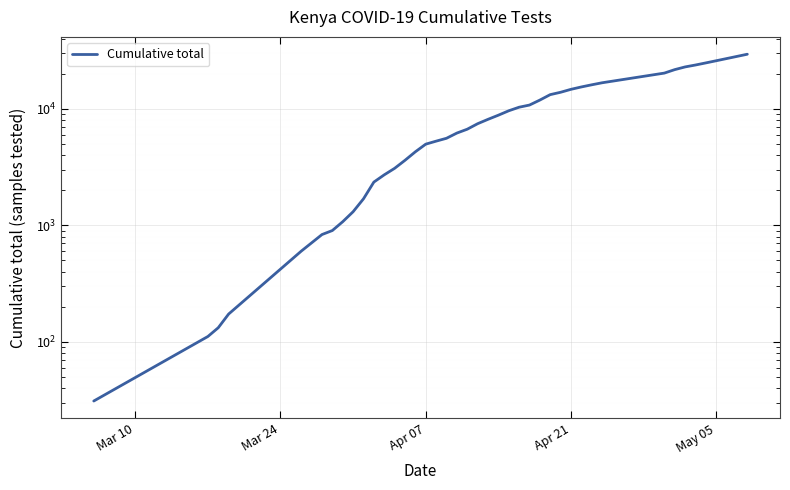

The value at 21 is 4356. True or false?

False